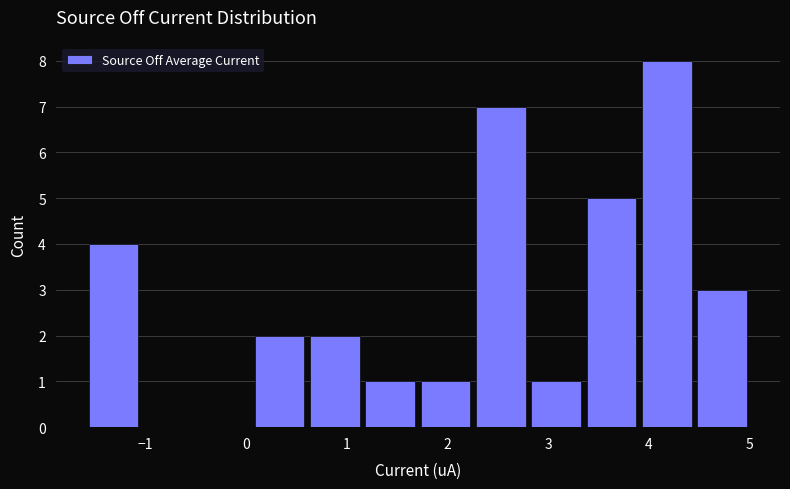

Over which range of the x-axis is the bar tallest?

3.9 to 4.5